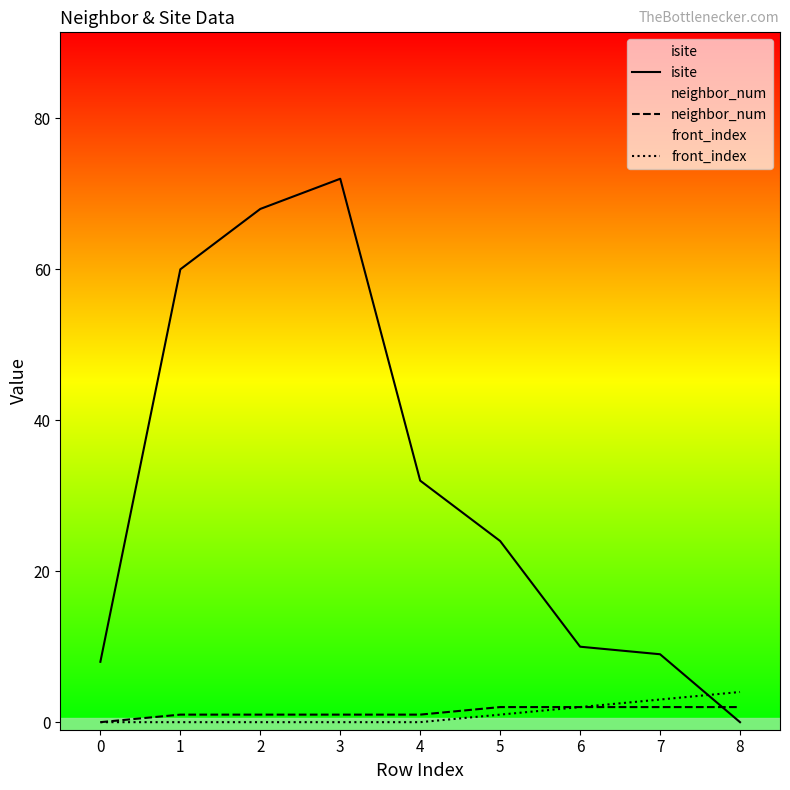

True or false: neighbor_num and front_index intersect in this chart.

False